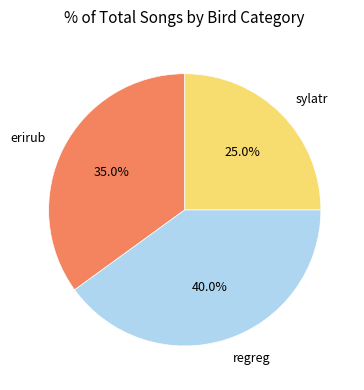

Count the number of slices in the pie.

3